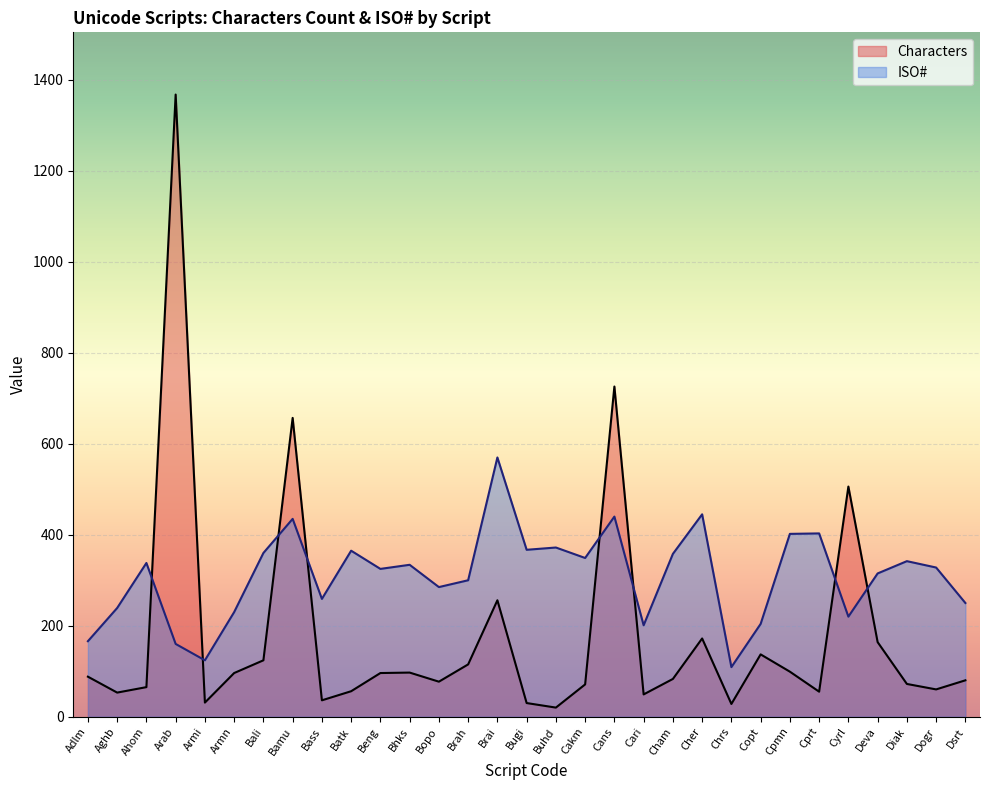

What is the sum of all ISO# values?

9595